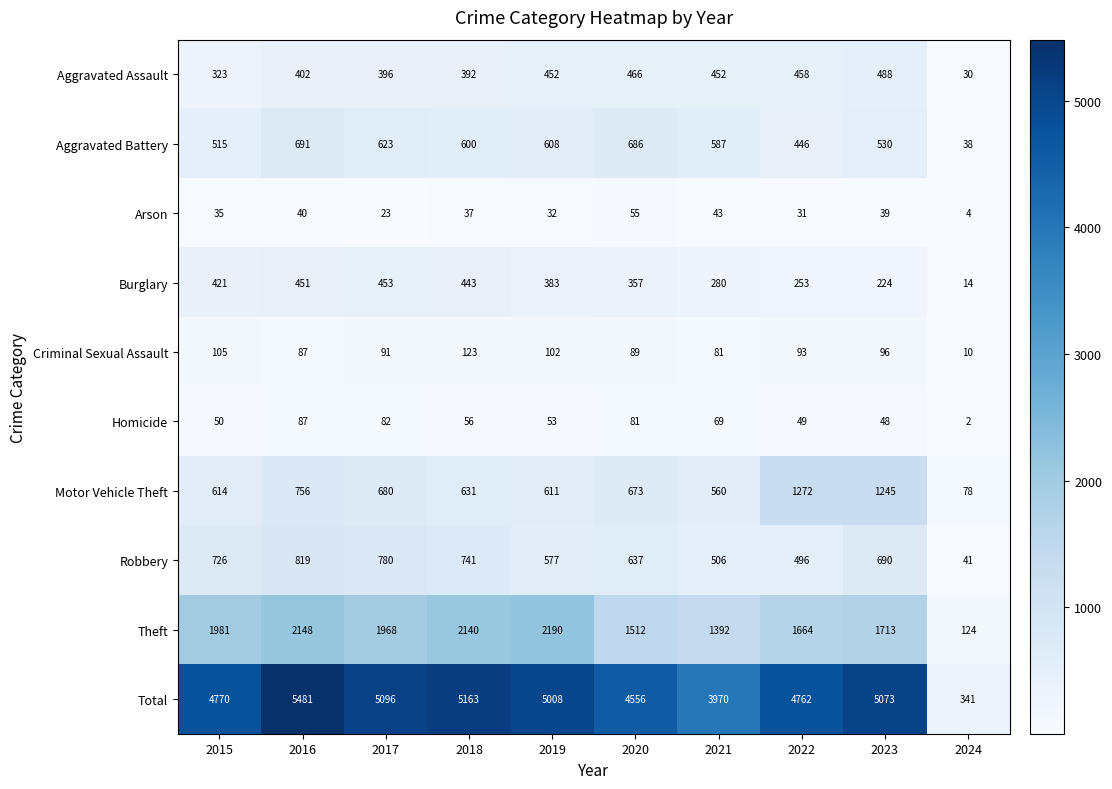

The value of Arson at 2016 is 40. True or false?

True